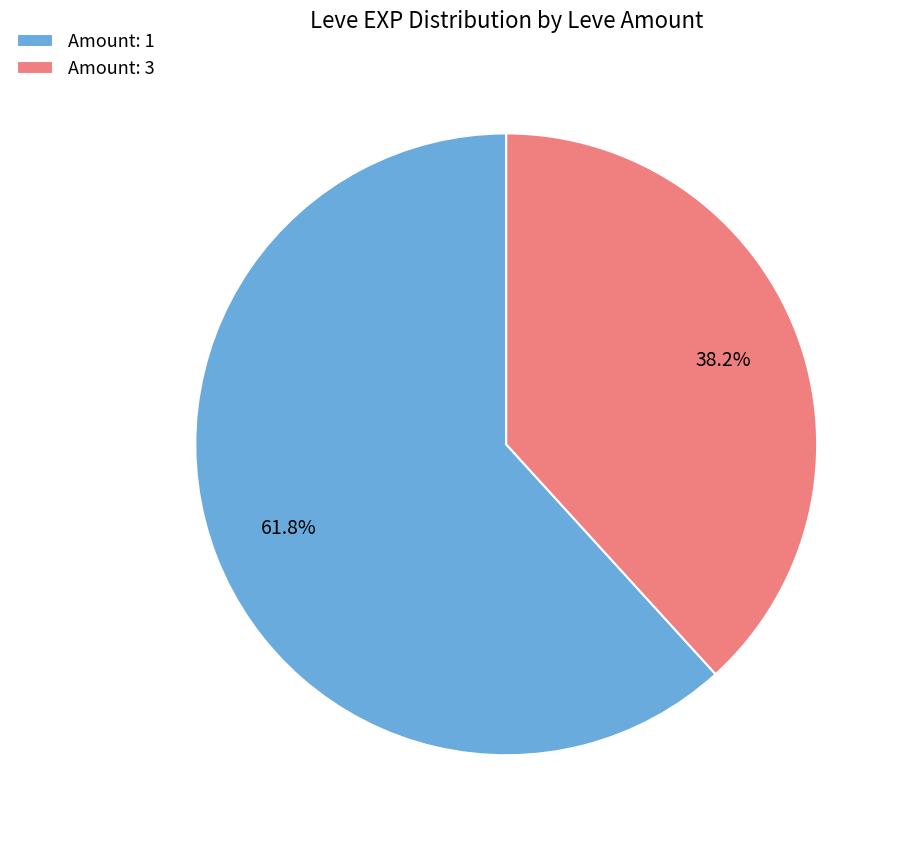

Do Amount: 1 and Amount: 3 together represent more than half of the pie?

Yes